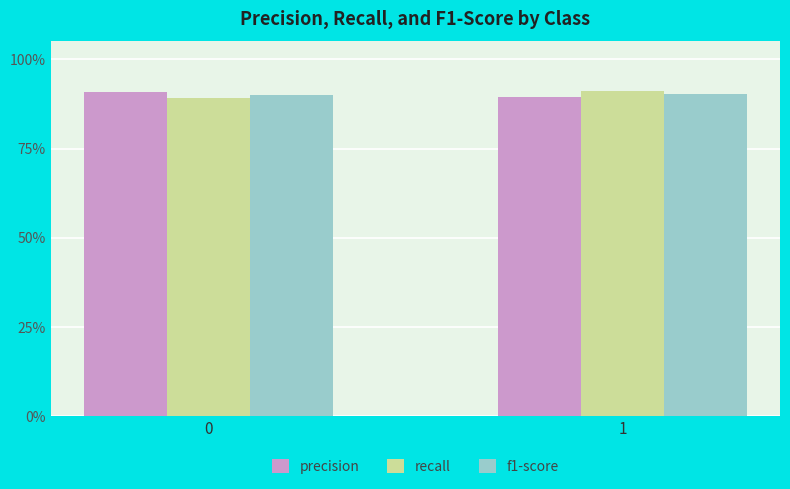

What are all the series names shown in the legend?

precision, recall, f1-score